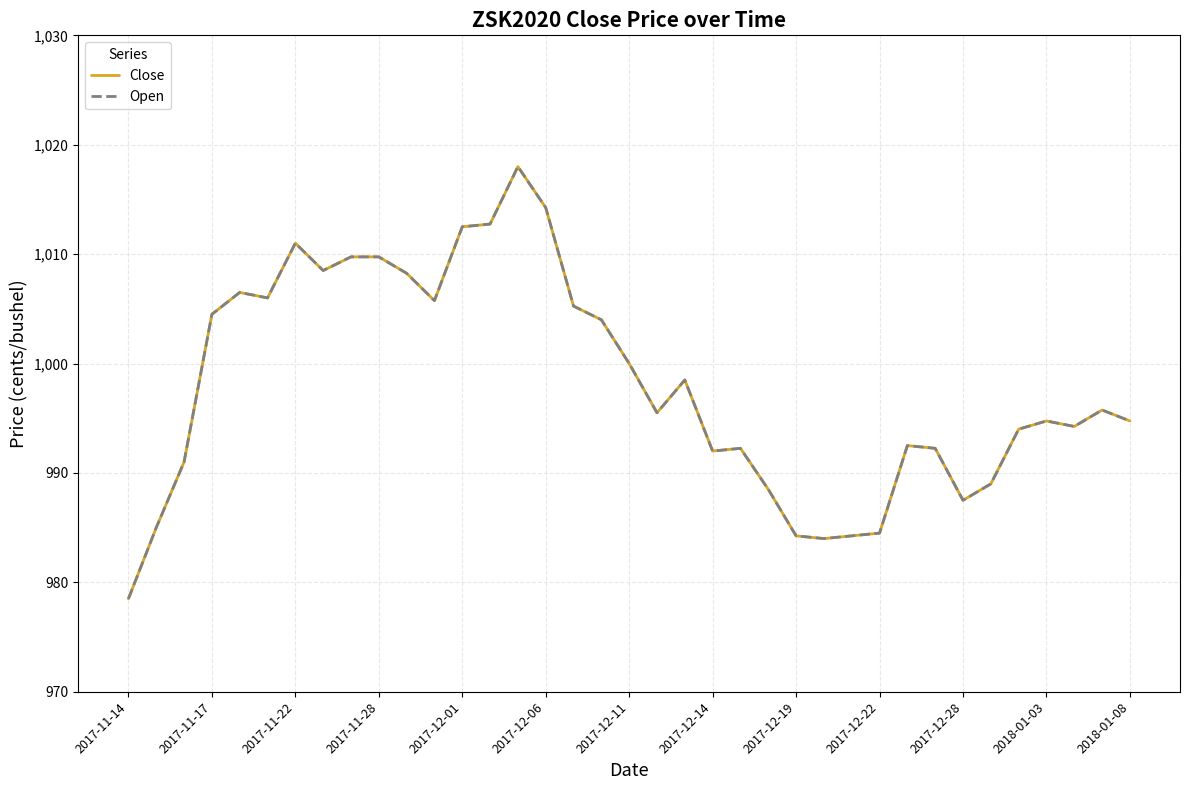

How many lines are shown in the chart?

2